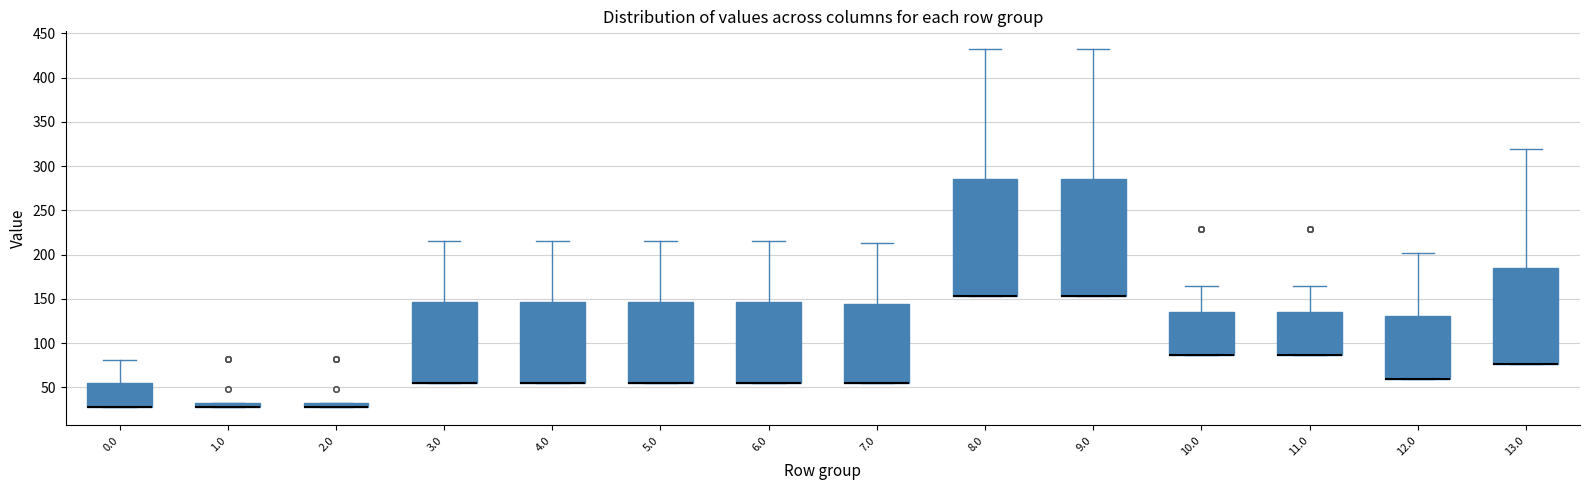

Where is the upper edge of the box at x = 5.0 on the y-axis? The values are not printed on the chart, so give them approximately, as read against the axis.

145